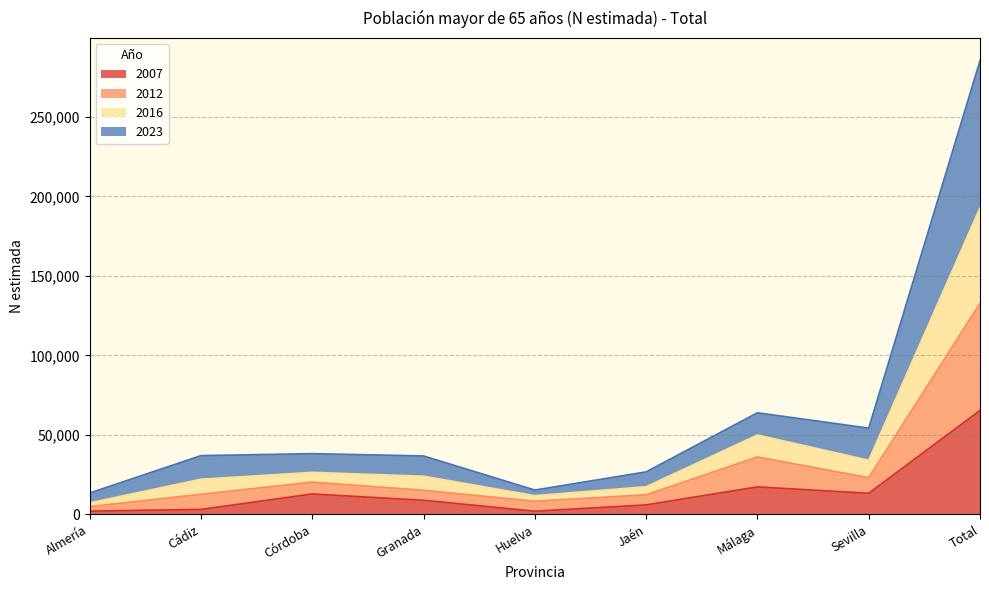

At which label does 2007 reach its peak?

Total